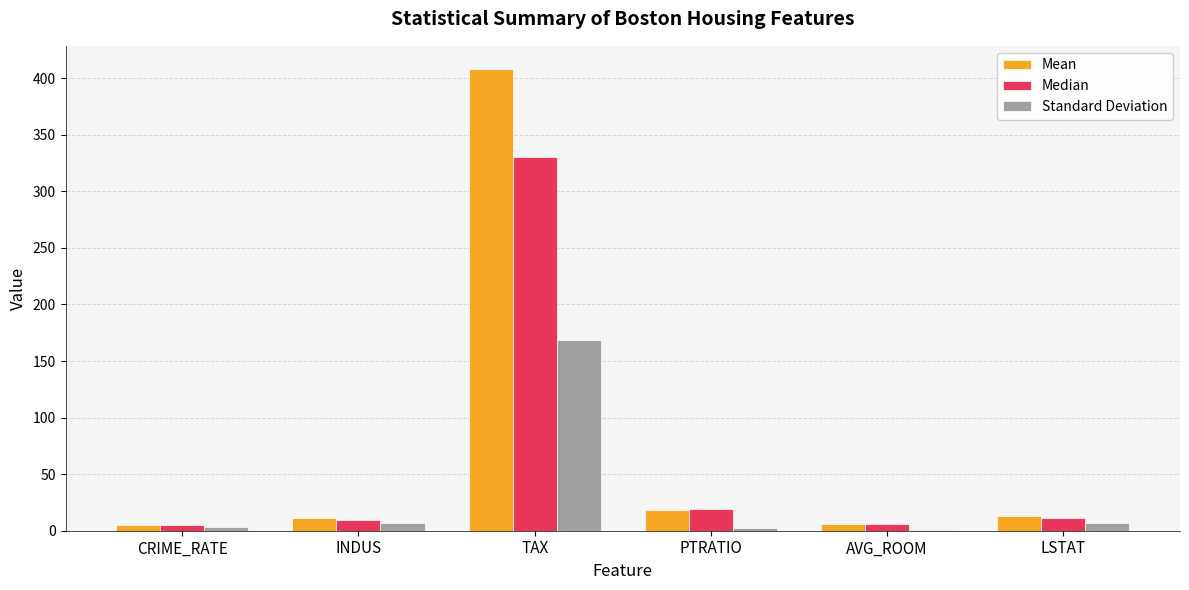

At which category is the sum across all series the highest?

TAX